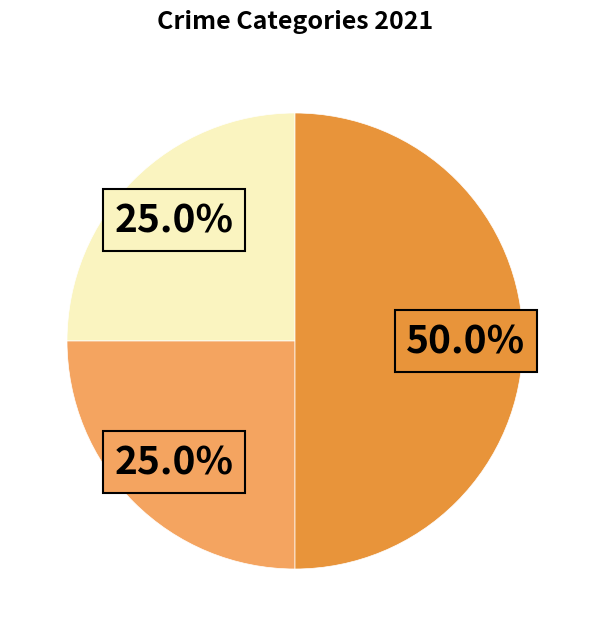

Count the number of slices in the pie.

3